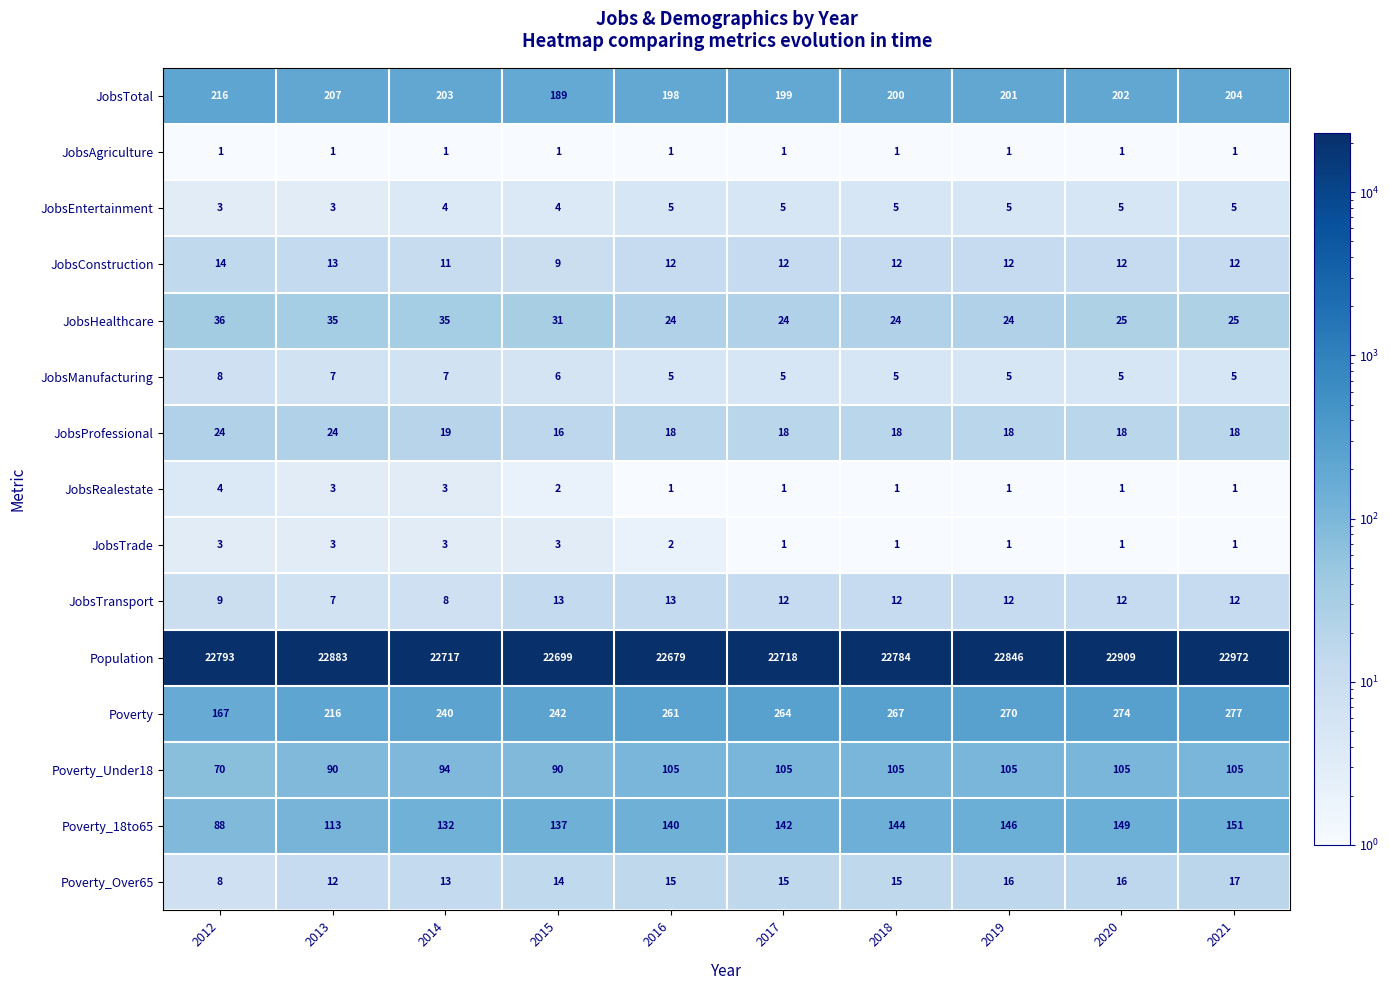

Count the number of data series in this chart.

15